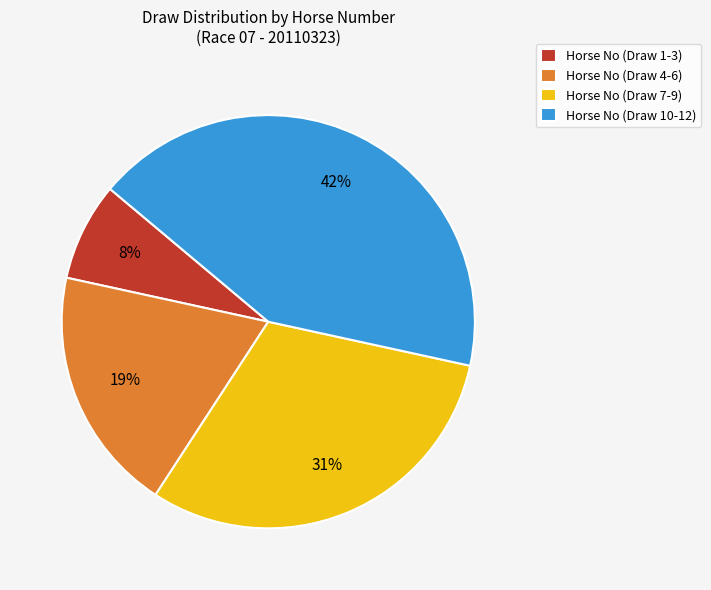

Is Horse No (Draw 7-9) the majority of the pie?

No